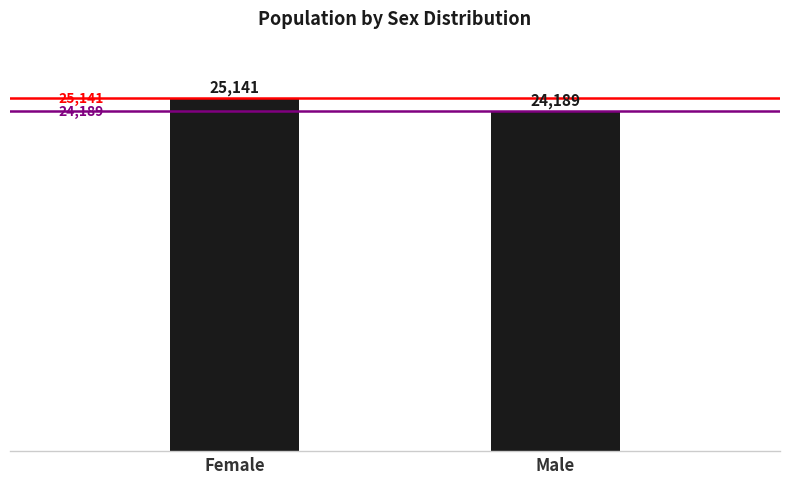

List the labels in order of value, largest first.

Female, Male